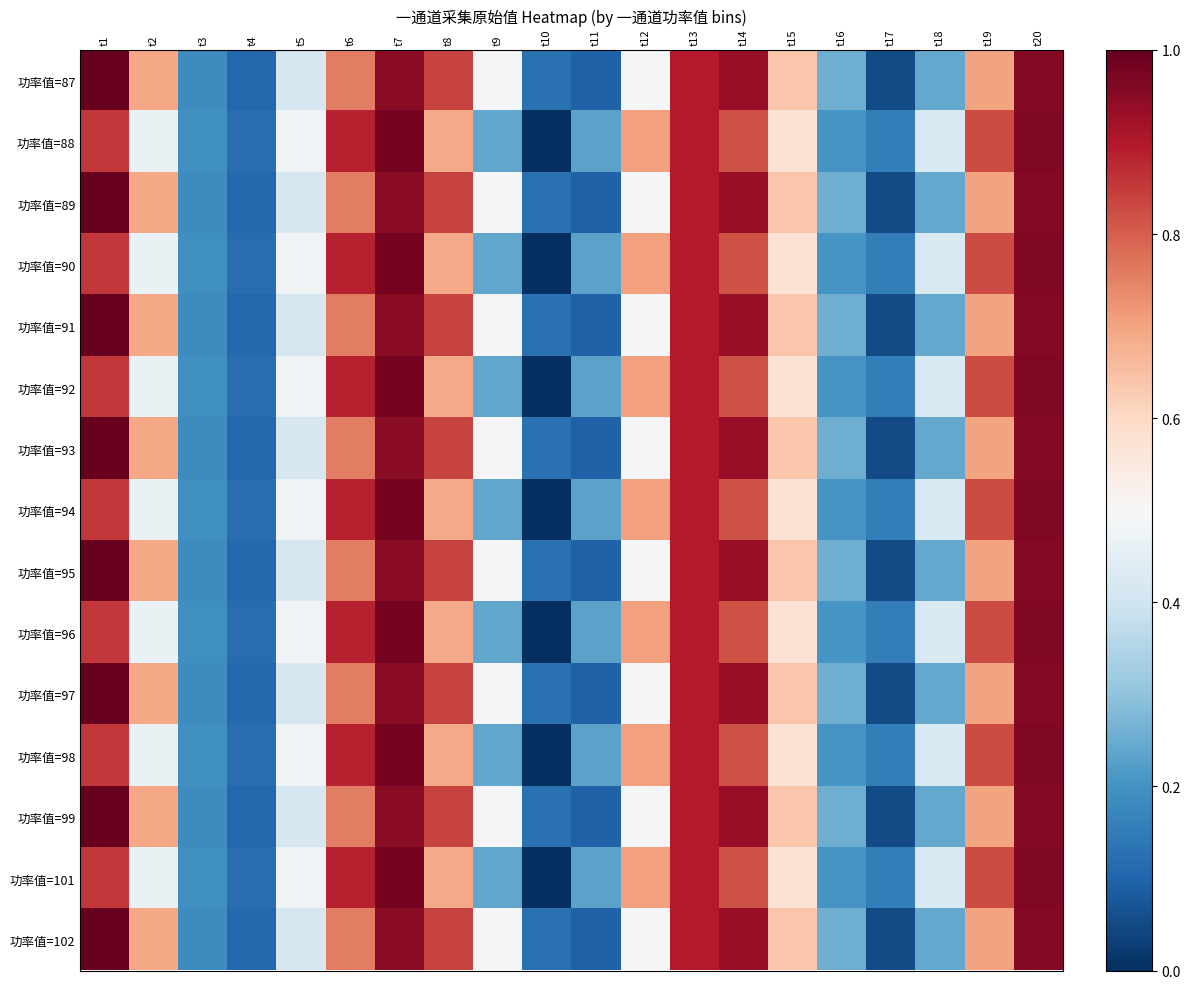

At which category is the sum across all series the highest?

t7